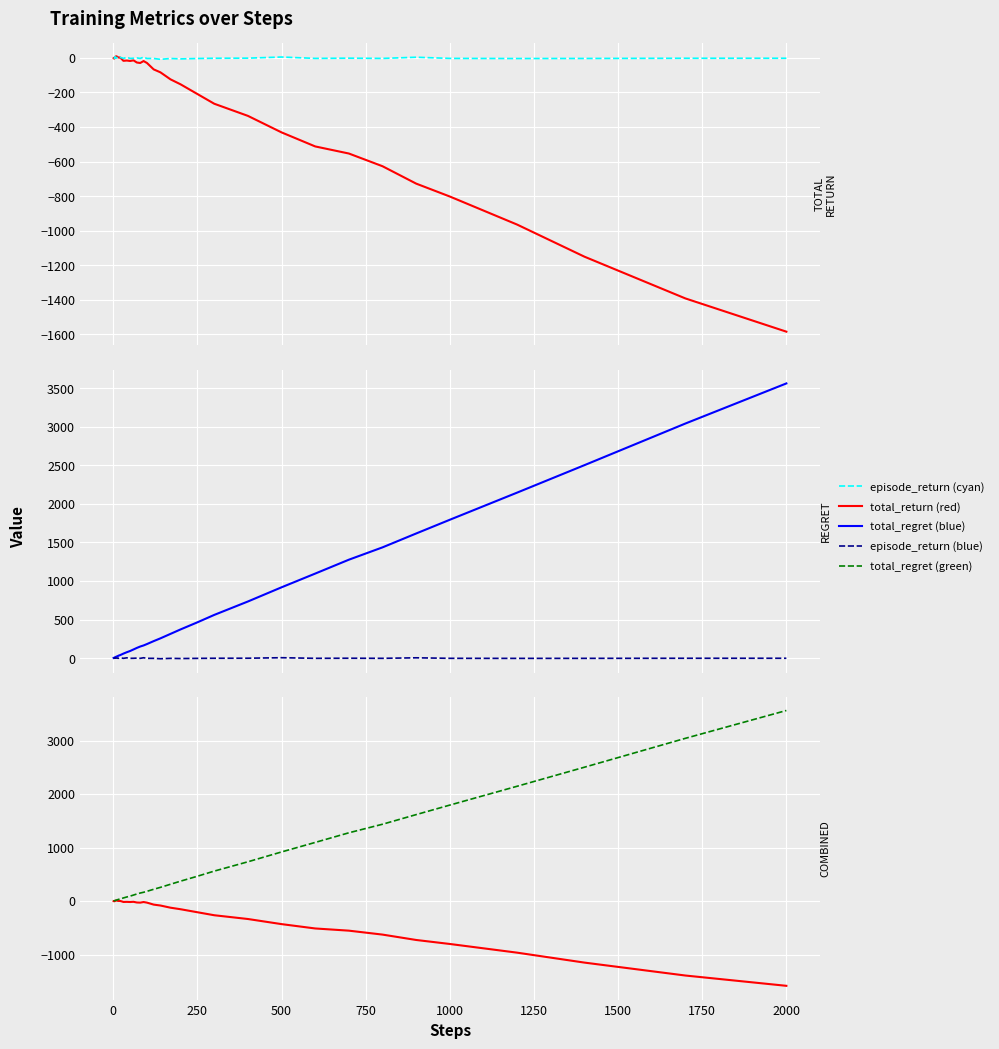

Reading left to right, extract all data points from this chart.

total_return: -1.6	-3.5	-3.8	-0.4	-0.1	5.4	7.9	7.6	8.9	8.8	5.8	2.9	2.0	2.3	-6.5	-17.0	-15.4	-17.9	-14.3	-26.8	-29.5	-18.4	-29.4	-66.6	-83.6	-124.3	-153.2	-209.4	-265.4	-335.7	-431.3	-512.6	-553.6	-627.2	-727.8	-802.5	-964.9	-1150.6	-1392.3	-1584.7
episode_return: -1.6	-1.9	-0.4	3.4	0.3	5.5	2.5	-0.3	1.2	-0.1	1.6	-3.1	-0.6	3.0	0.7	-3.1	3.4	-3.1	-2.3	-0.2	-3.2	4.3	-3.5	-3.3	-8.5	-3.5	-5.8	-3.6	-2.2	-1.6	5.0	-3.0	-1.8	-3.1	3.7	-3.0	-3.7	-3.4	-2.3	-2.1
total_regret: 2.0	4.0	6.0	8.0	10.0	12.0	14.0	16.0	18.0	20.0	24.0	28.0	34.0	38.0	48.0	58.0	76.0	92.0	112.0	132.0	150.0	164.0	182.0	220.0	256.0	314.0	372.0	464.0	560.0	734.0	918.0	1096.0	1276.0	1436.0	1616.0	1794.0	2146.0	2502.0	3042.0	3562.0